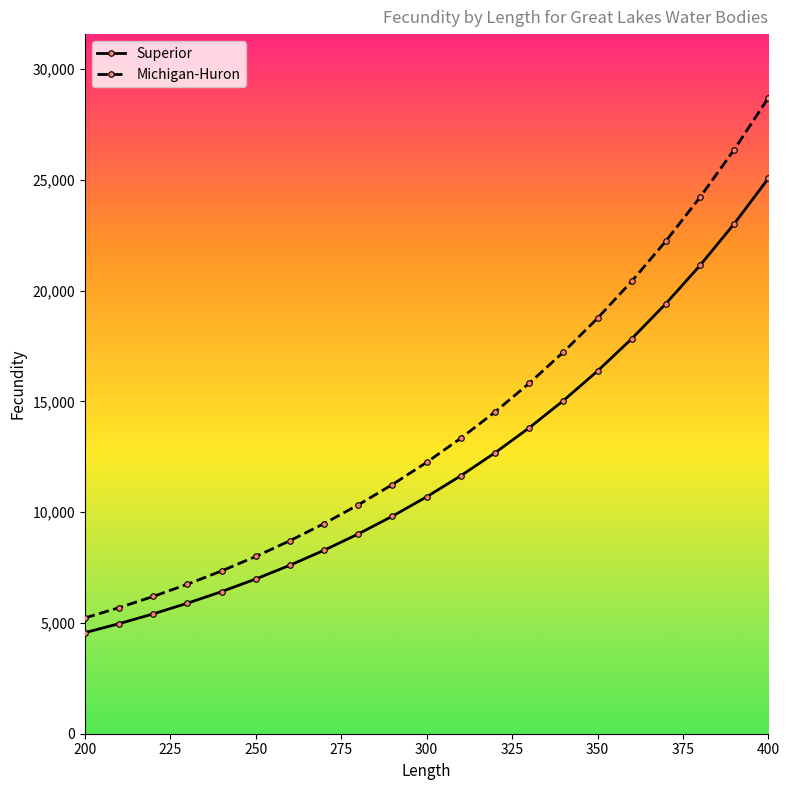

What is the value of the Superior point at the 13th from the left?

12676.5